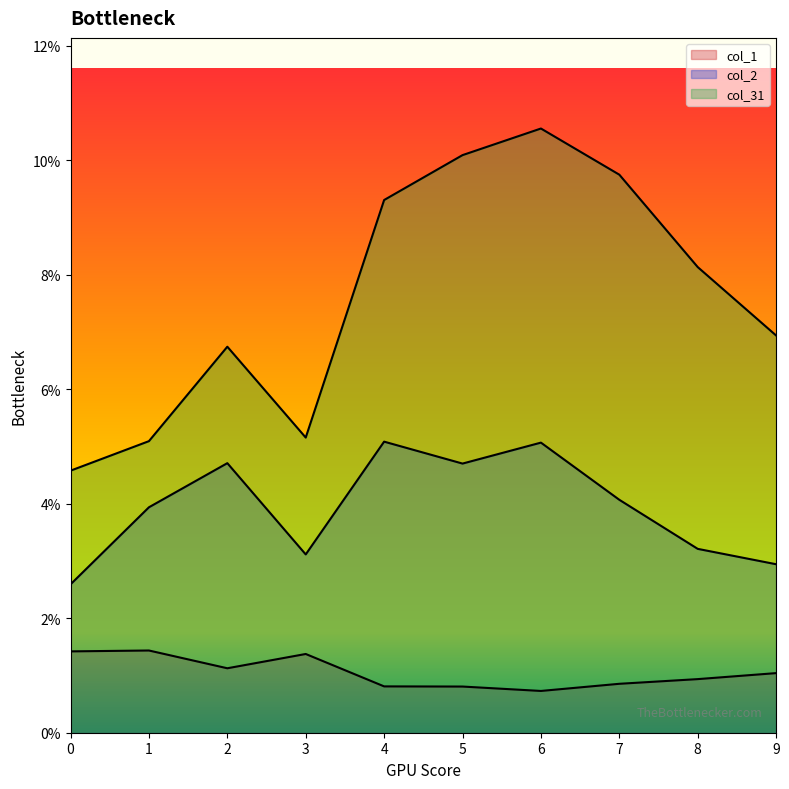

Between 2 and 5, which is larger?

2